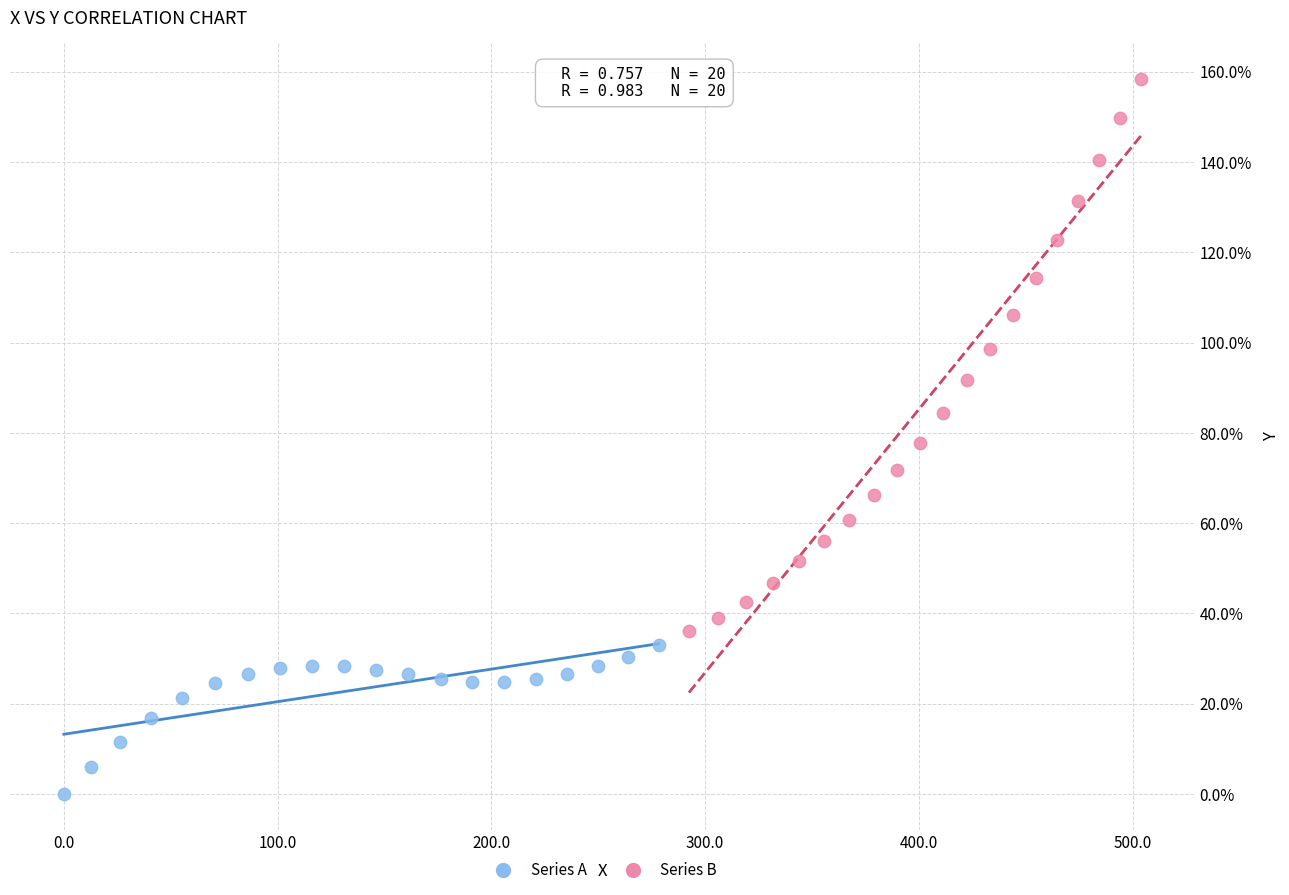

Which series reaches the maximum Y coordinate?

Series B